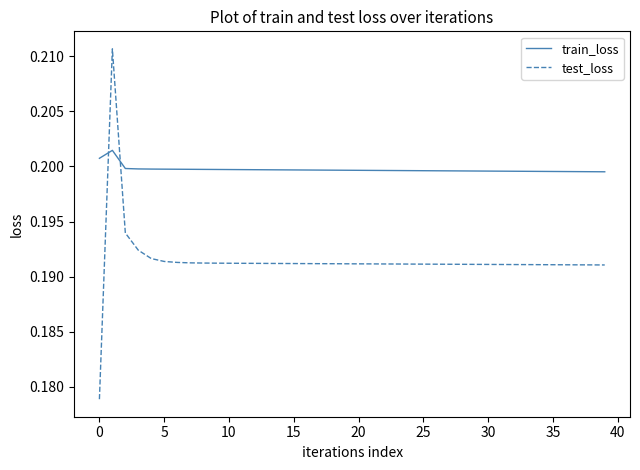

Which series has the widest spread of values?

test_loss